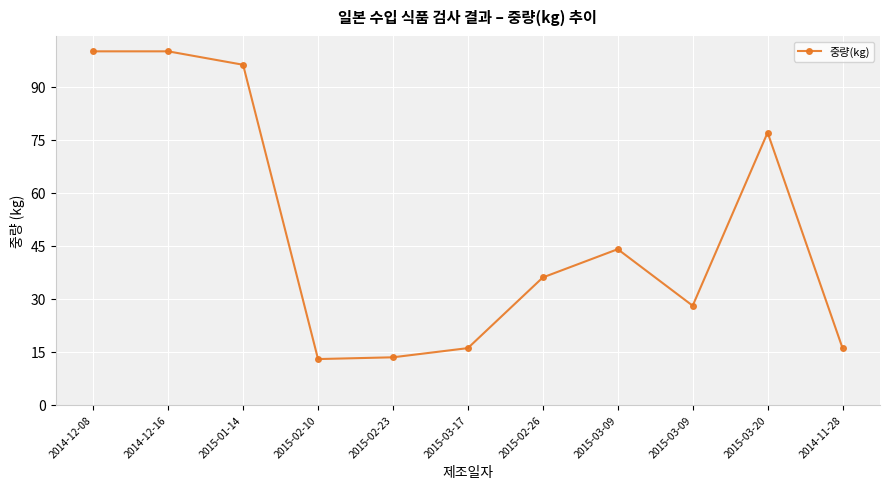

The value at 2015-03-09 is 7.7. True or false?

False